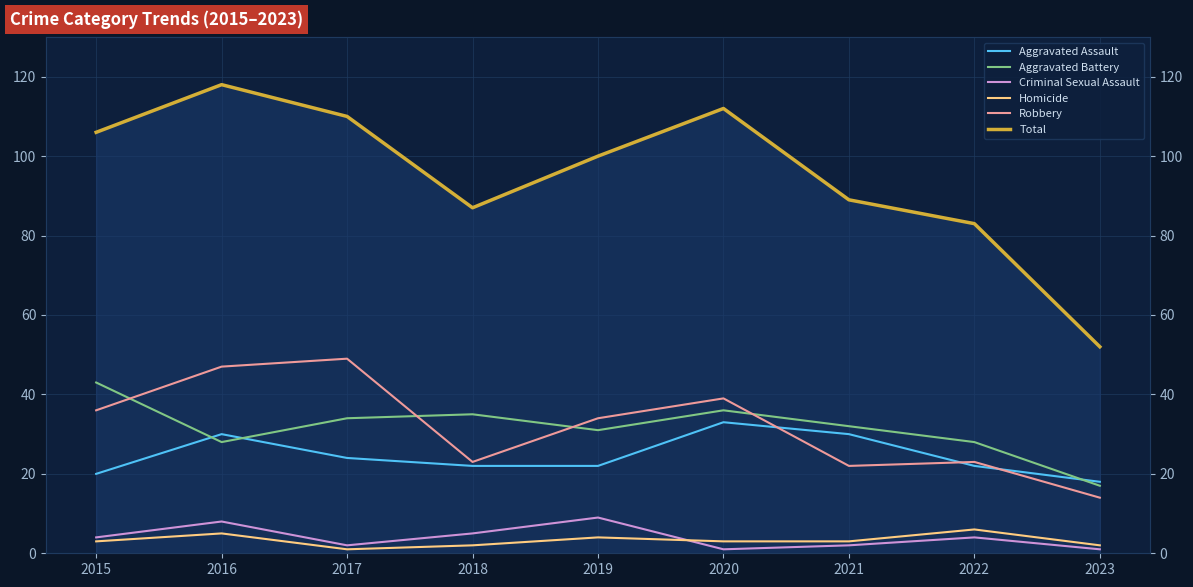

What is the total value across all series at 2021?

178